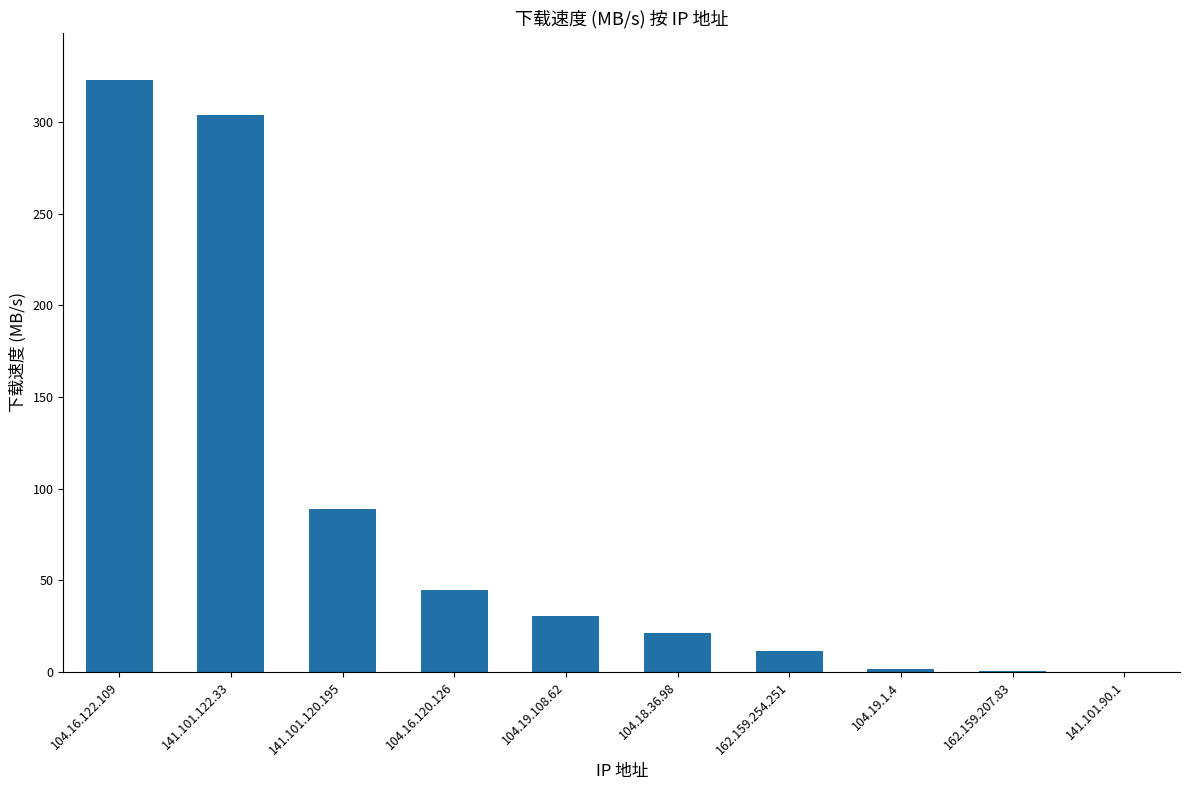

What is the change in value from 104.16.122.109 to 141.101.120.195?

-233.8